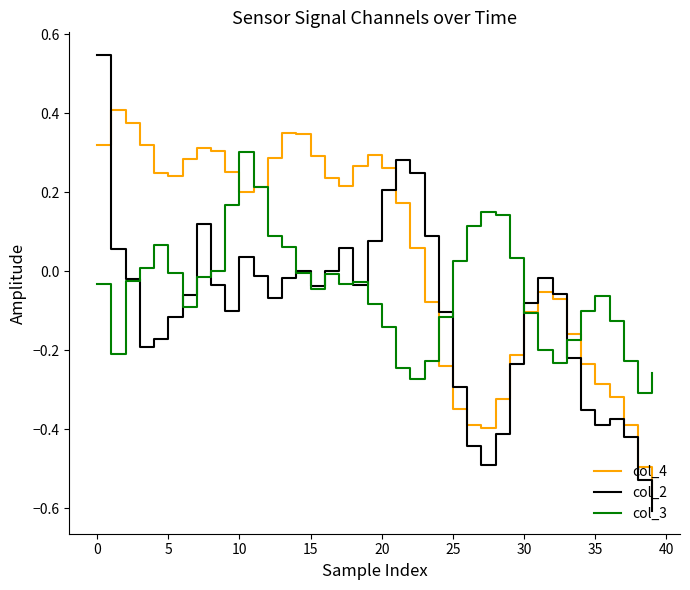

Which series has the widest spread of values?

col_2